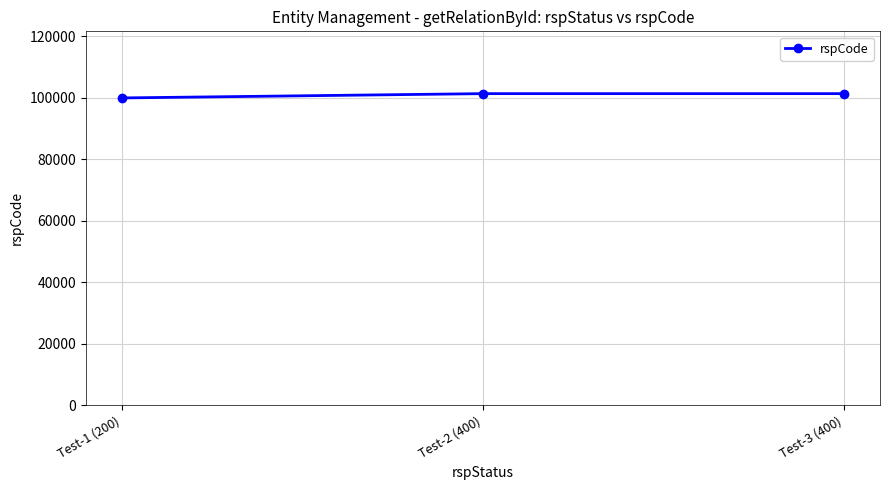

Approximately how many times larger is the value at Test-1 (200) compared to Test-2 (400)?

1.0